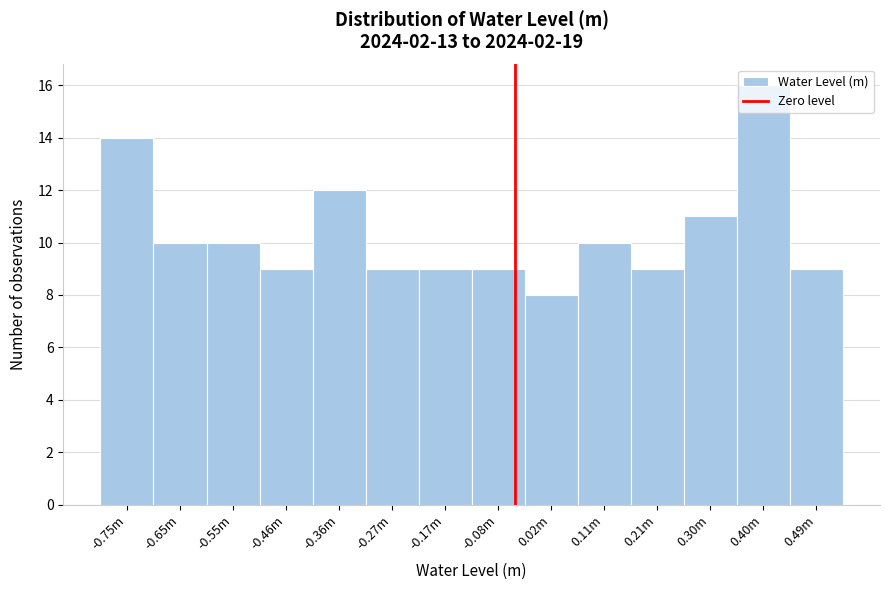

Between -0.55m and -0.46m, which is larger?

-0.55m